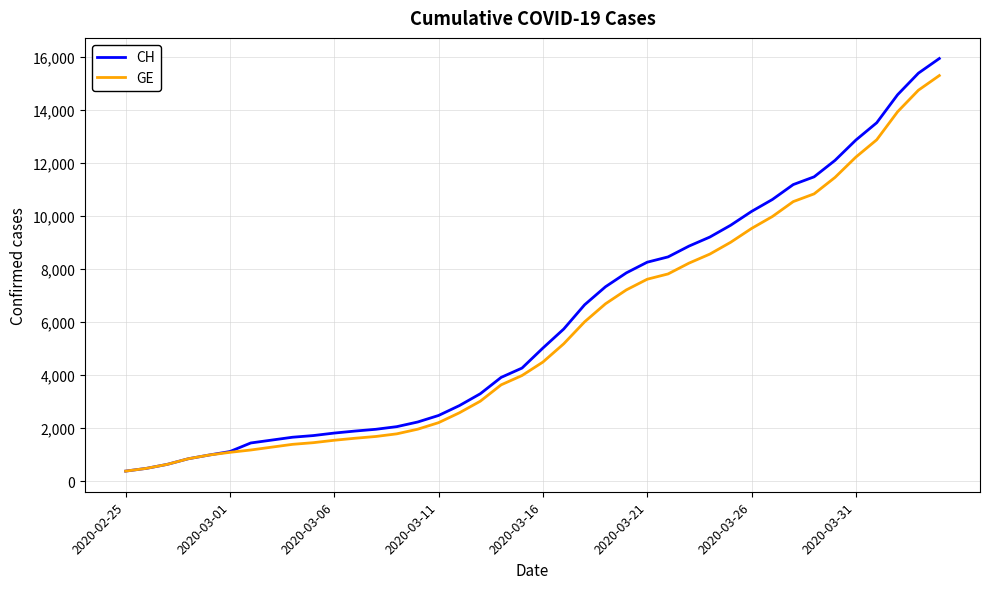

What is the difference between the second highest and minimum values in the CH series?

15000